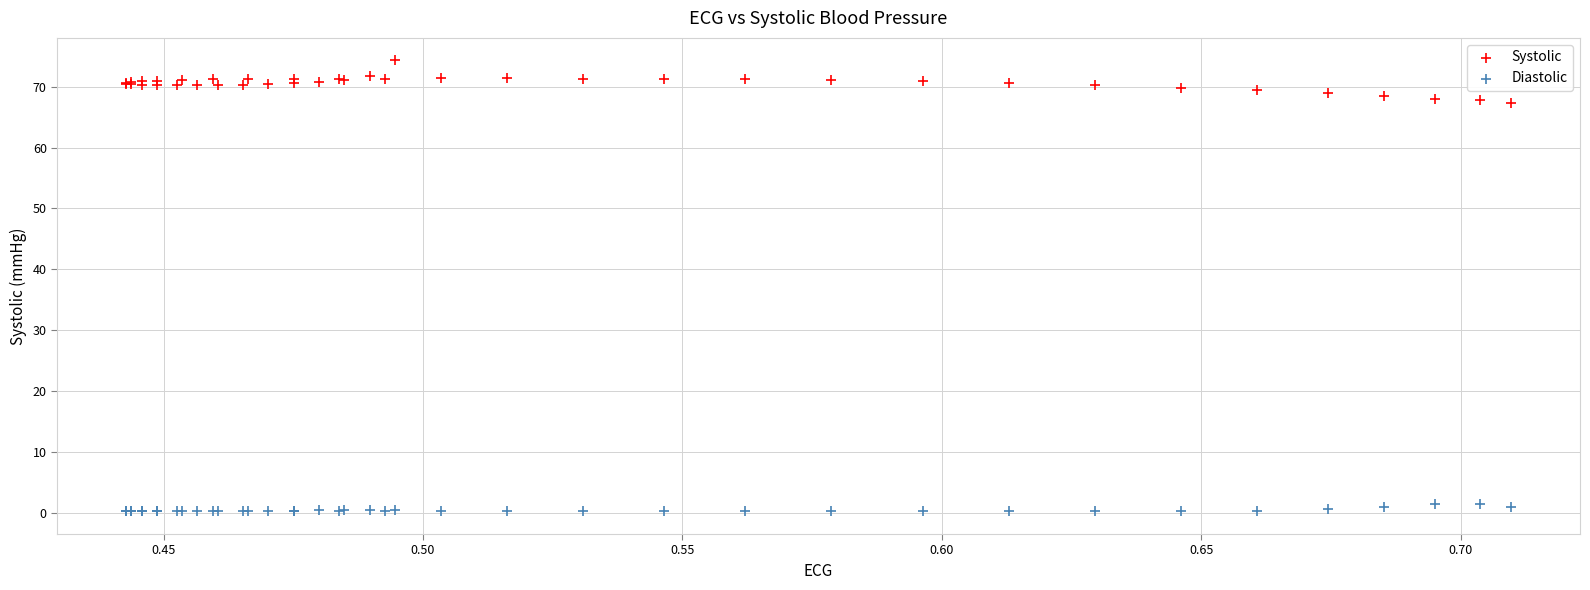

Which series reaches the minimum Y coordinate?

Diastolic